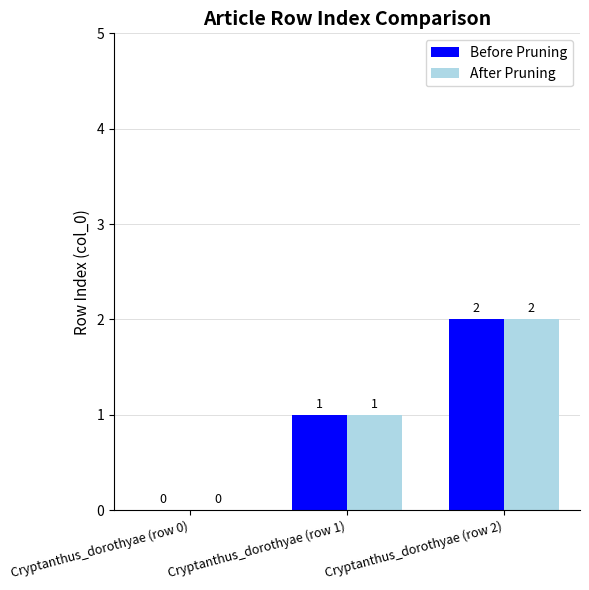

True or false: Before Pruning has a value of -1 at Cryptanthus_dorothyae (row 0).

False